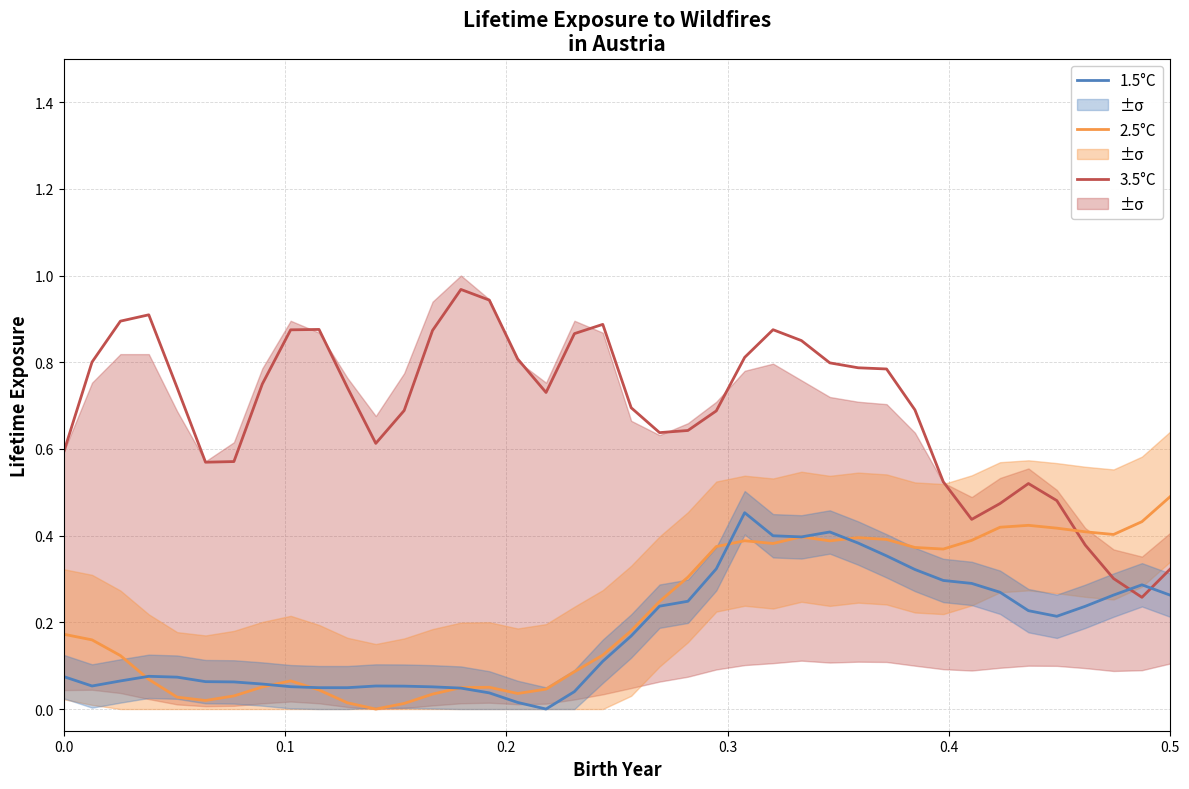

After their last crossing, which series has the higher values: 3.5°C or 2.5°C?

2.5°C